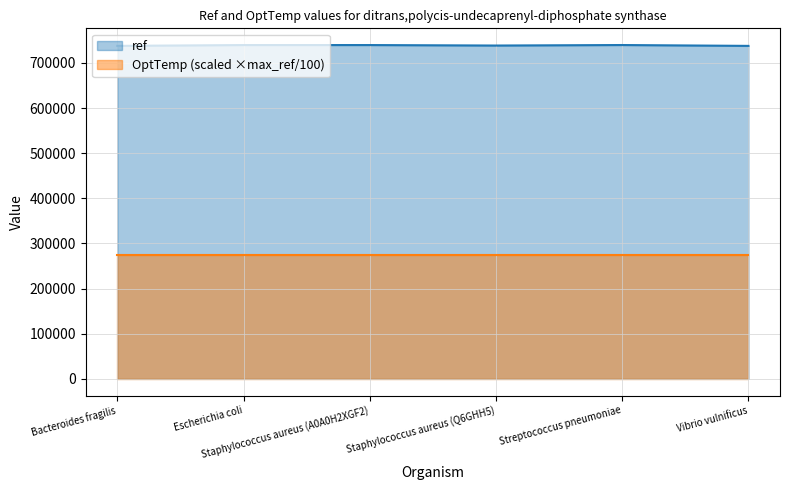

What is the change in value from Staphylococcus aureus (A0A0H2XGF2) to Streptococcus pneumoniae?

+60